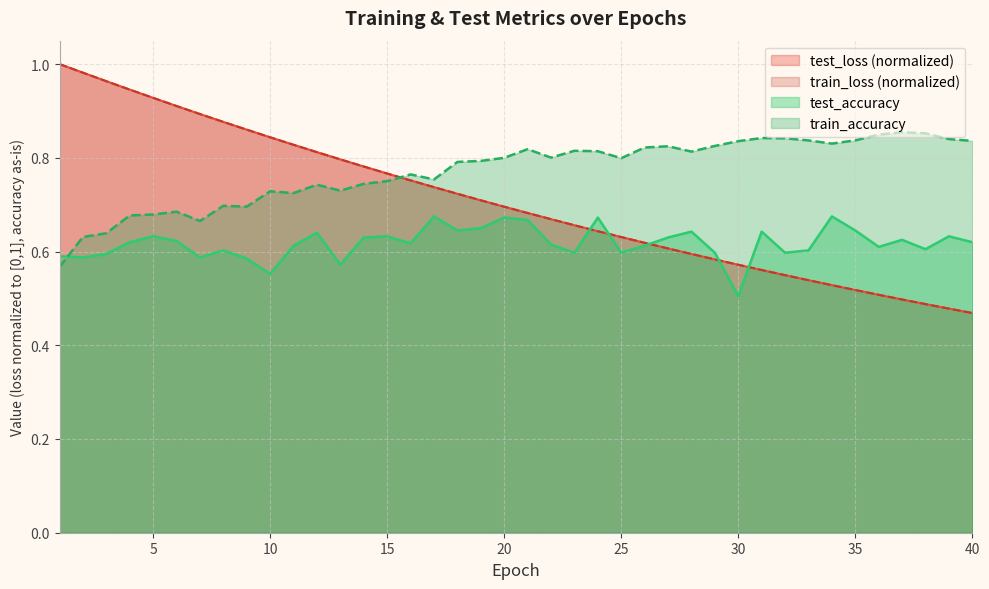

Is it true that train_loss equals 0.6 at 29?

True